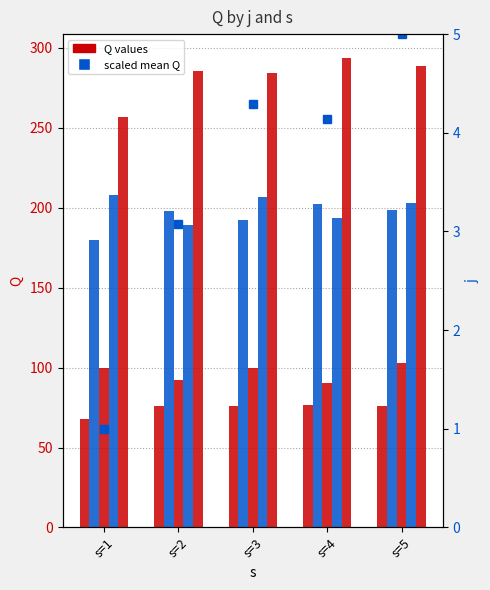

Is the value of j=4 at s=5 greater than the value of mean Q (scaled) at s=1?

Yes